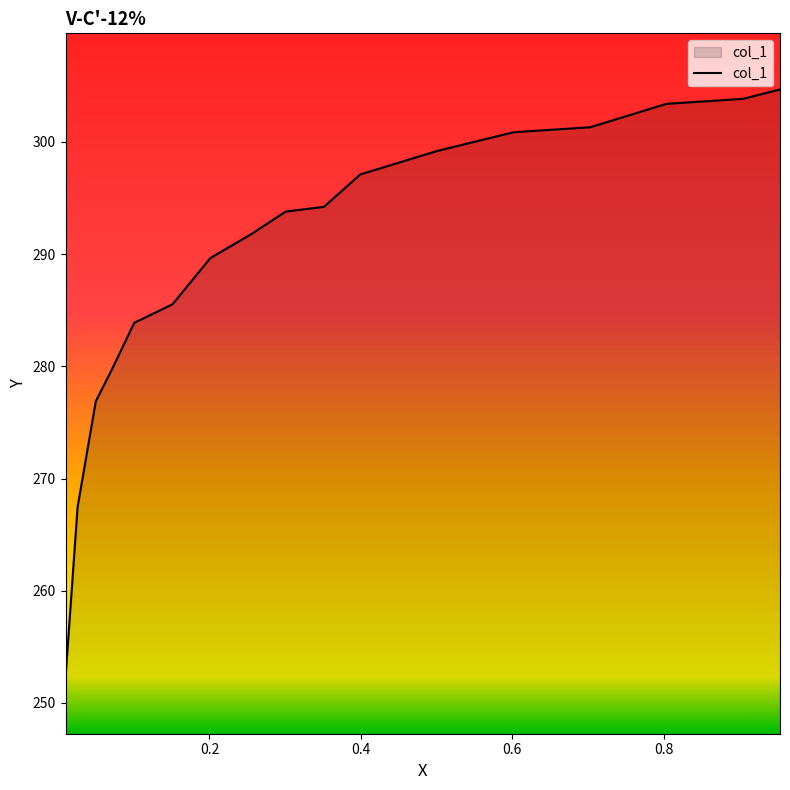

What is the greatest value displayed?

304.7